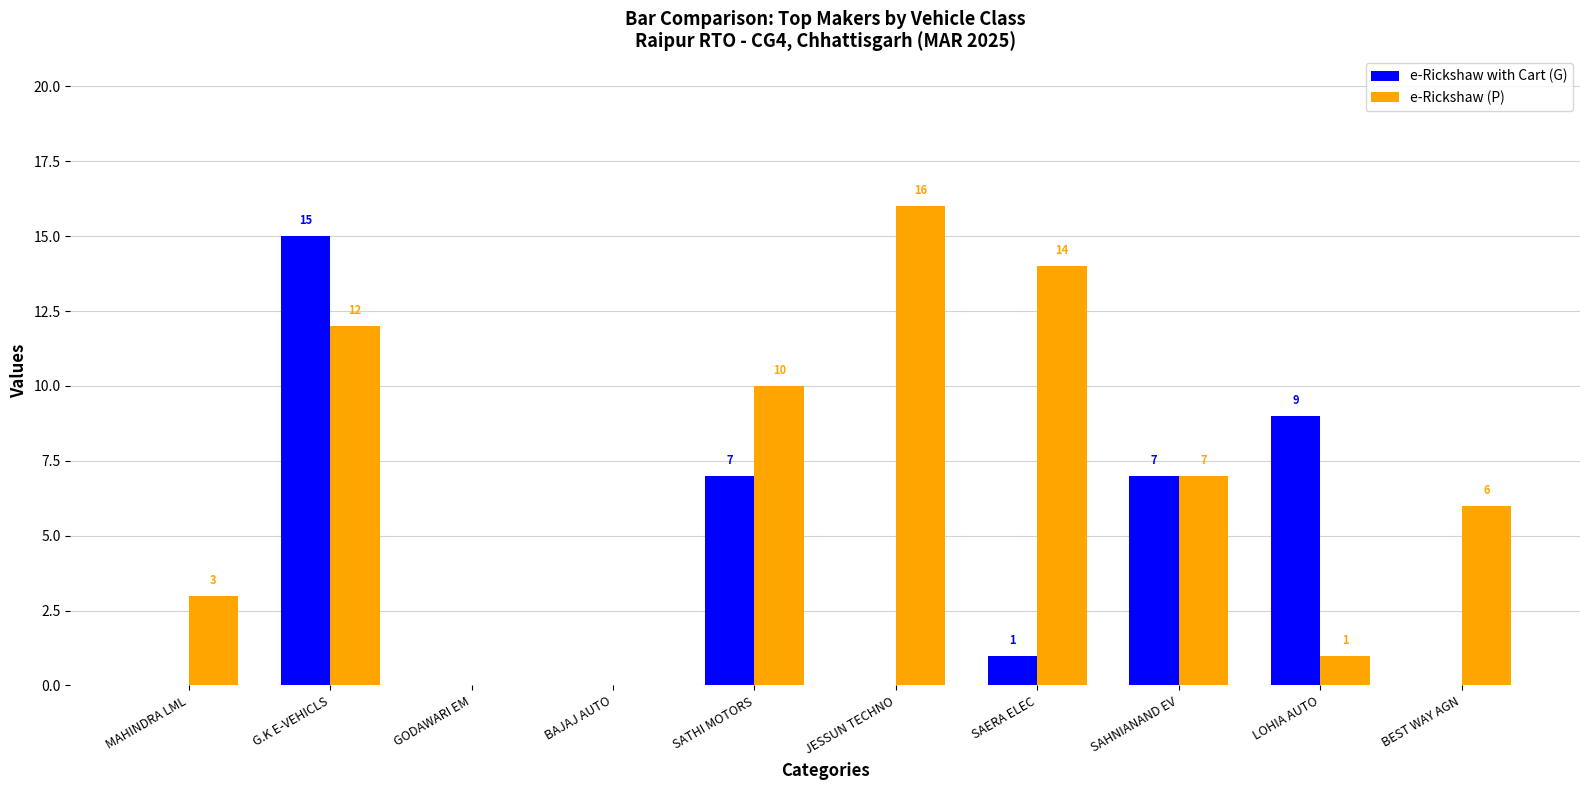

What is the sum of the e-Rickshaw with Cart (G) values at BAJAJ AUTO and LOHIA AUTO?

9